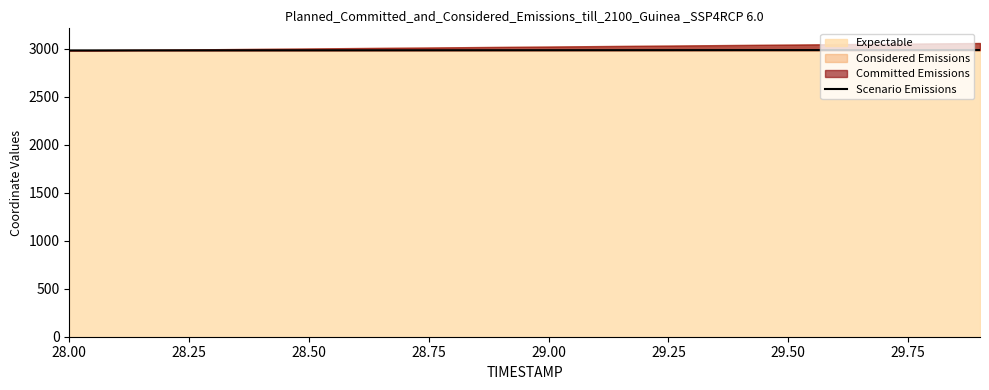

How many values are below 2986?

10